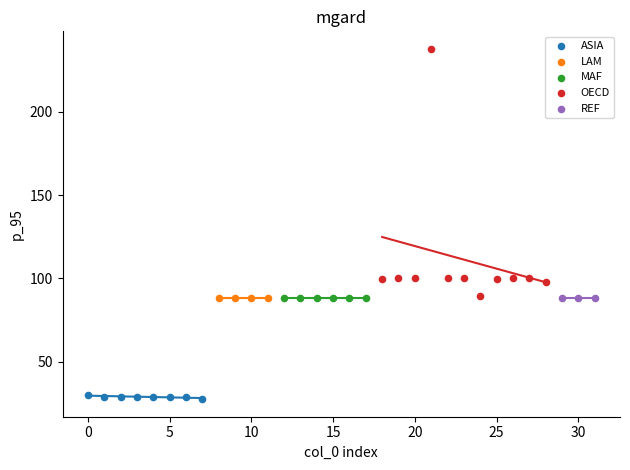

Which series contains the highest Y value?

OECD